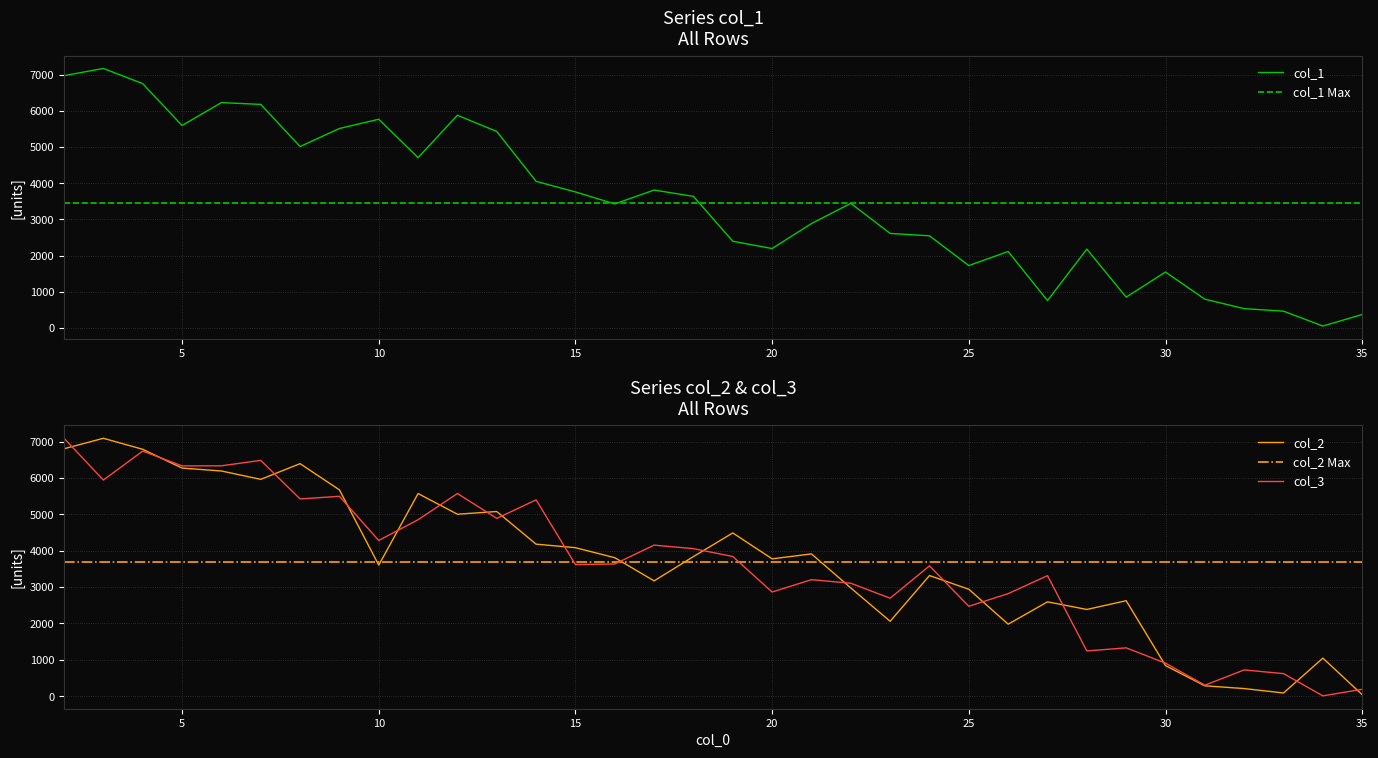

List the series in order of their overall mean, lowest first.

col_1, col_3, col_2